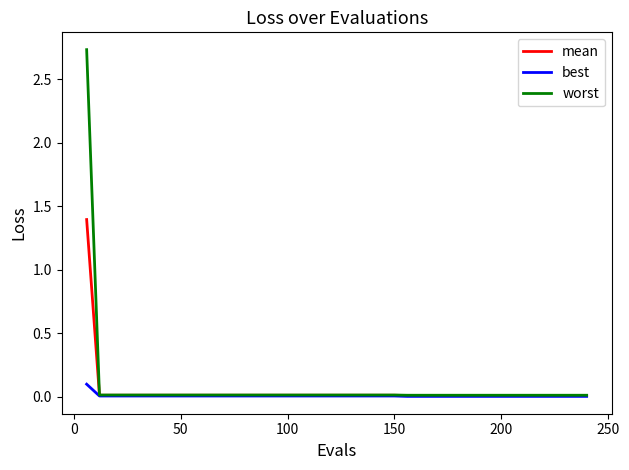

Which series has the largest range (max minus min)?

worst